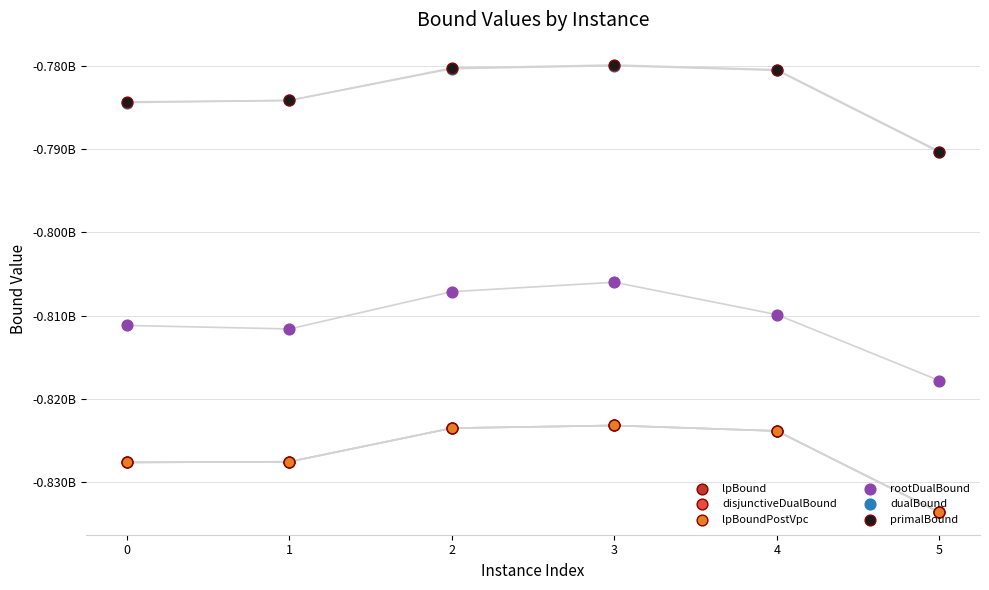

At which category is the sum across all series the highest?

3